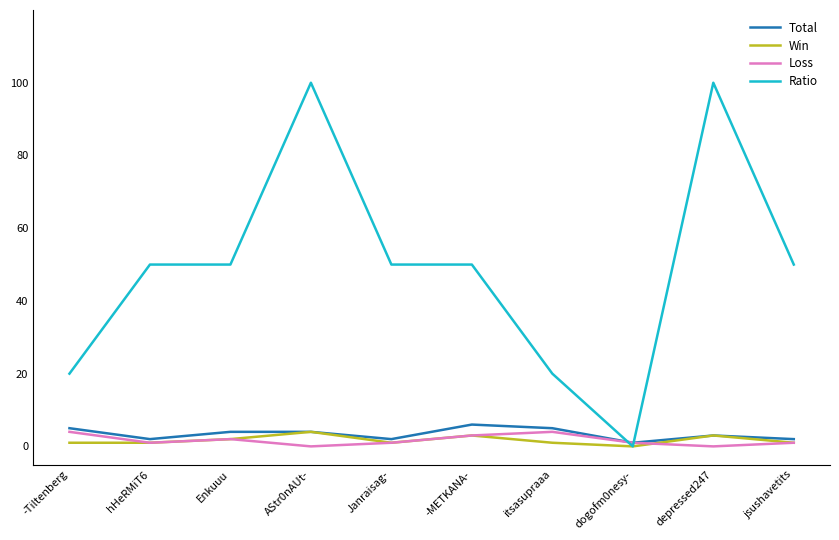

How many intersections are there between Ratio and Loss?

2